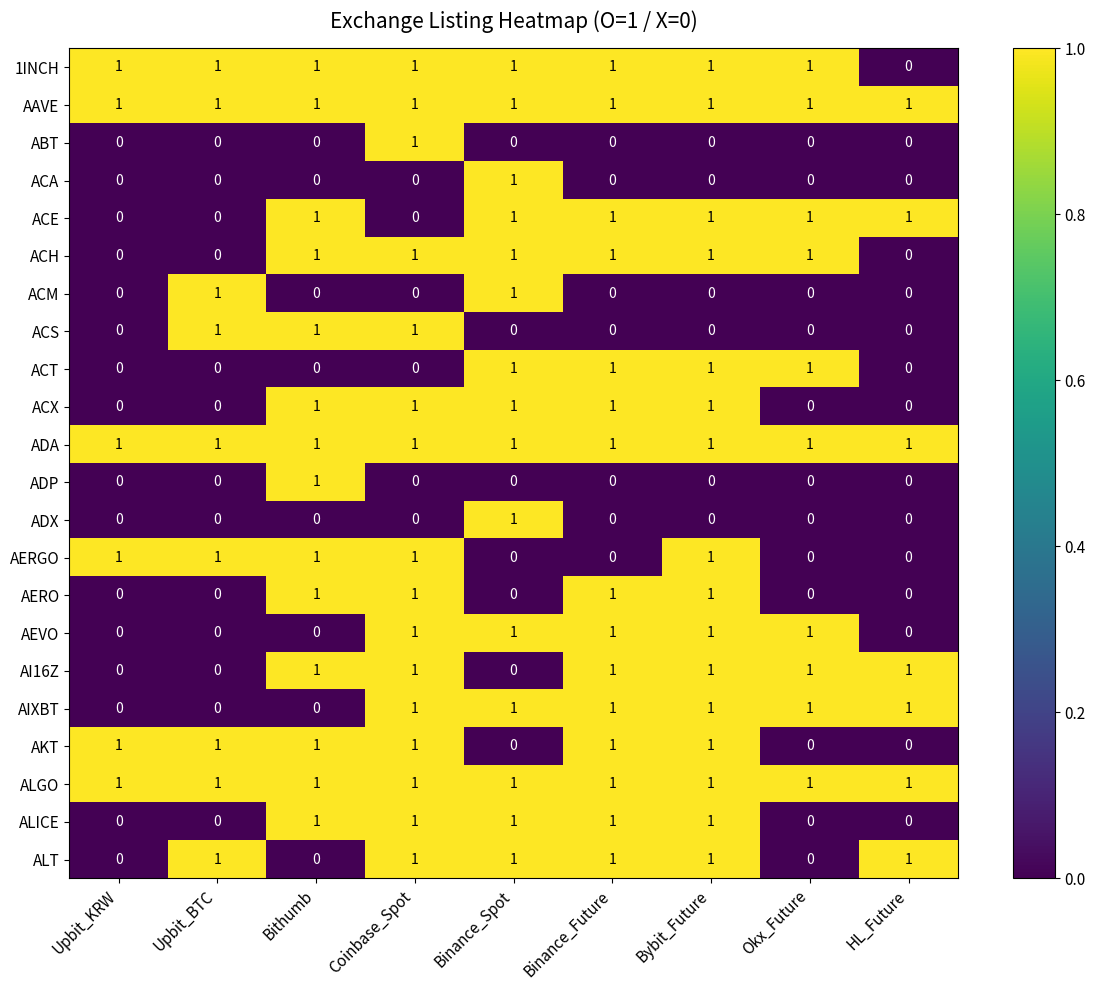

At how many categories does at least one series exceed 0?

9